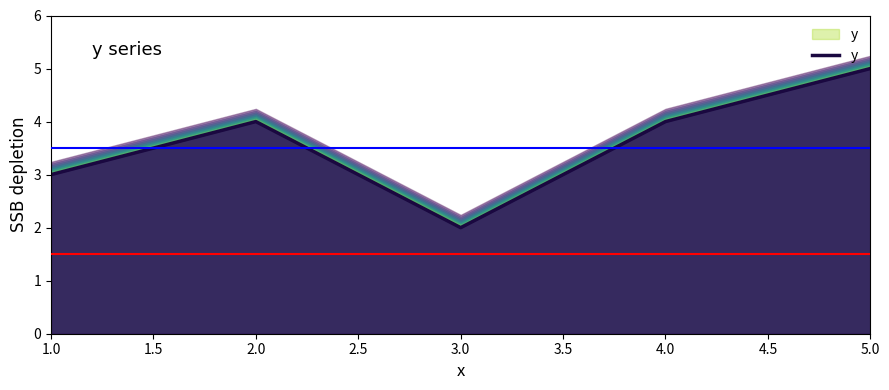

Does the chart have visible grid lines?

No